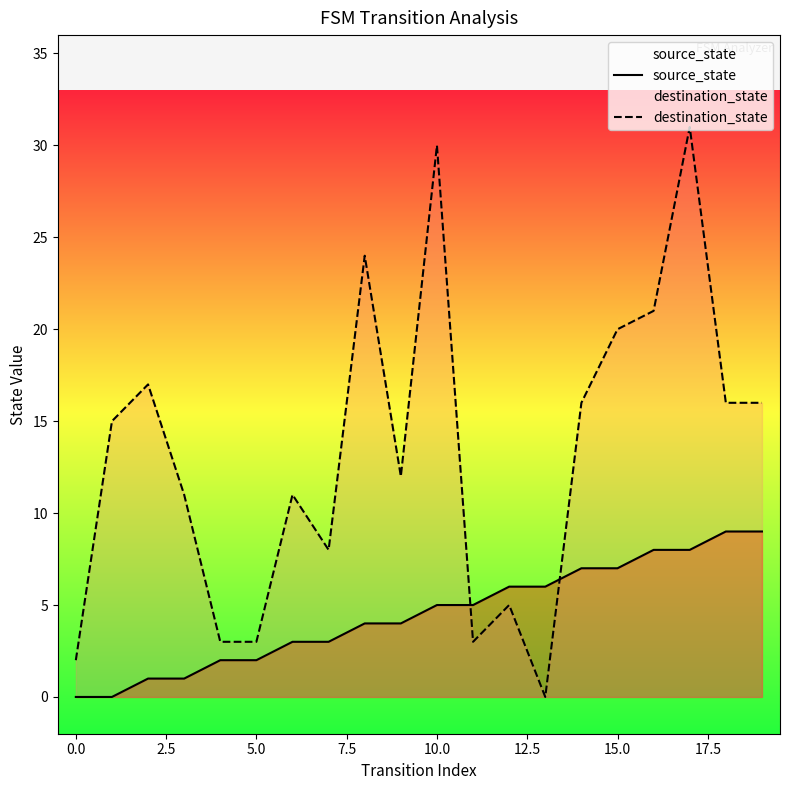

True or false: source_state has more than 2 points higher than both neighbors.

False